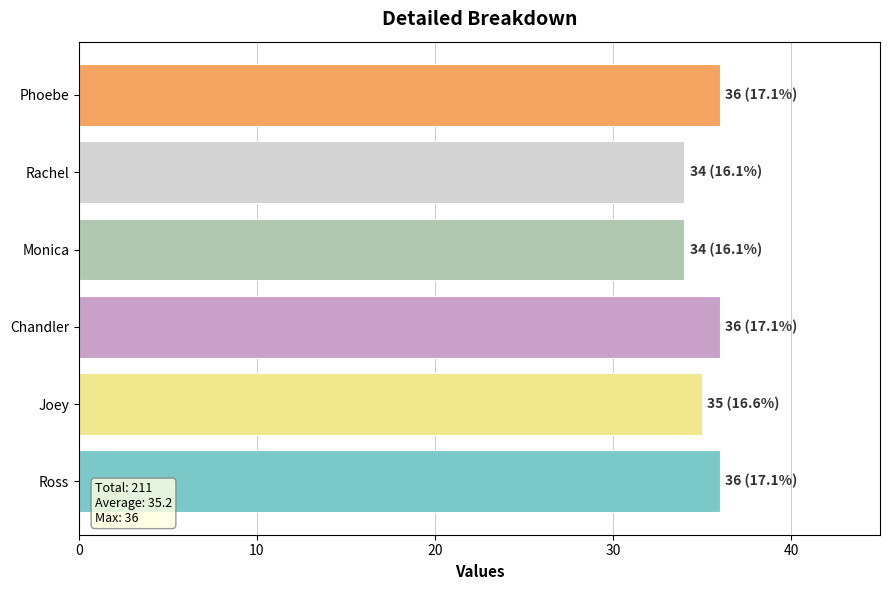

Is it true that the value at Monica is 21?

False